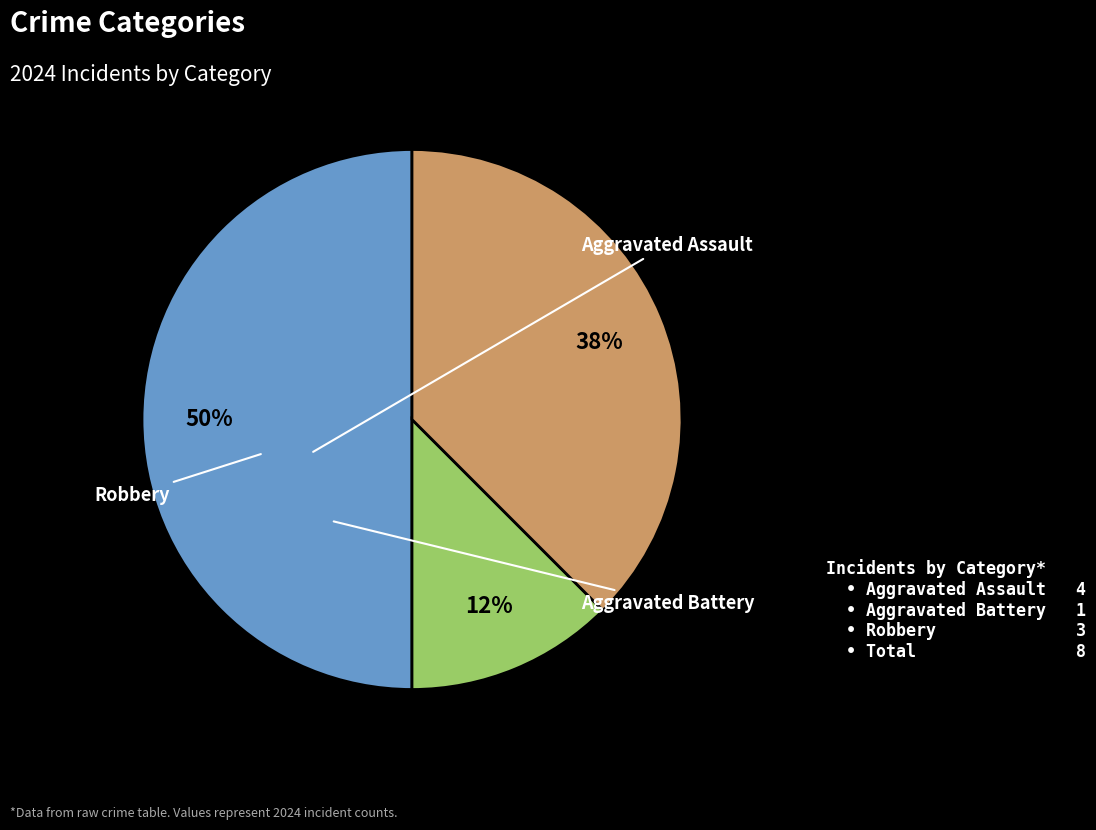

To the nearest percent, what is the average slice percentage?

33%